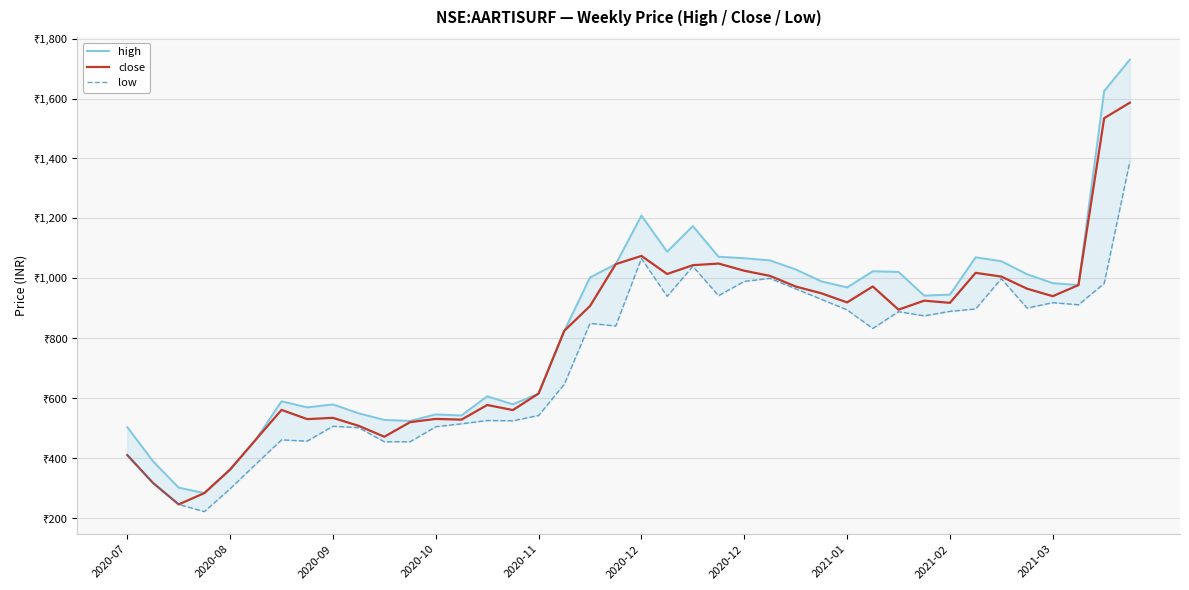

What are all the series names shown in the legend?

high, close, low